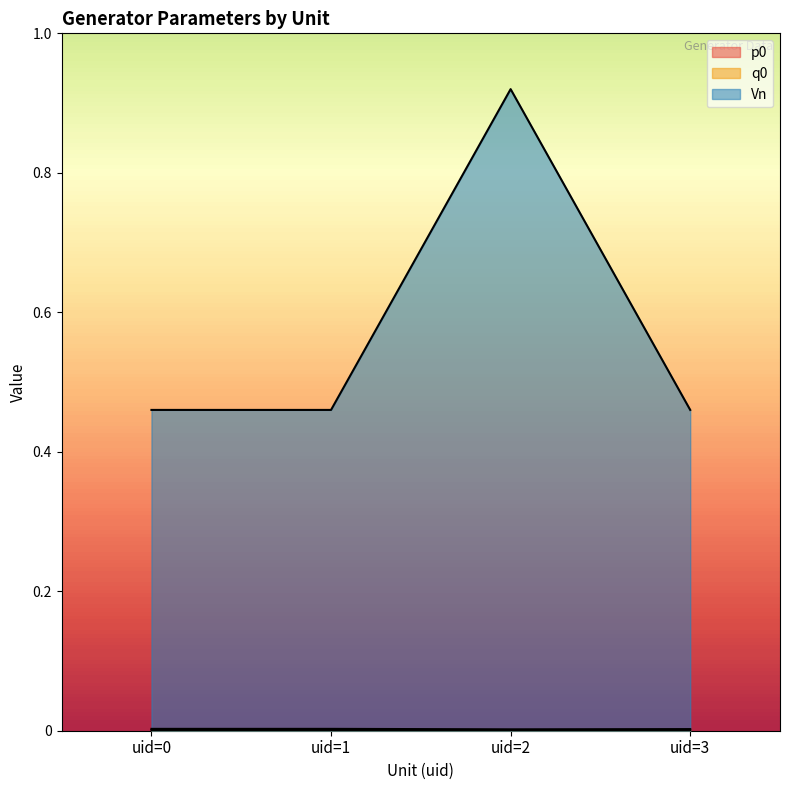

Where is the first local maximum for Vn?

uid=2